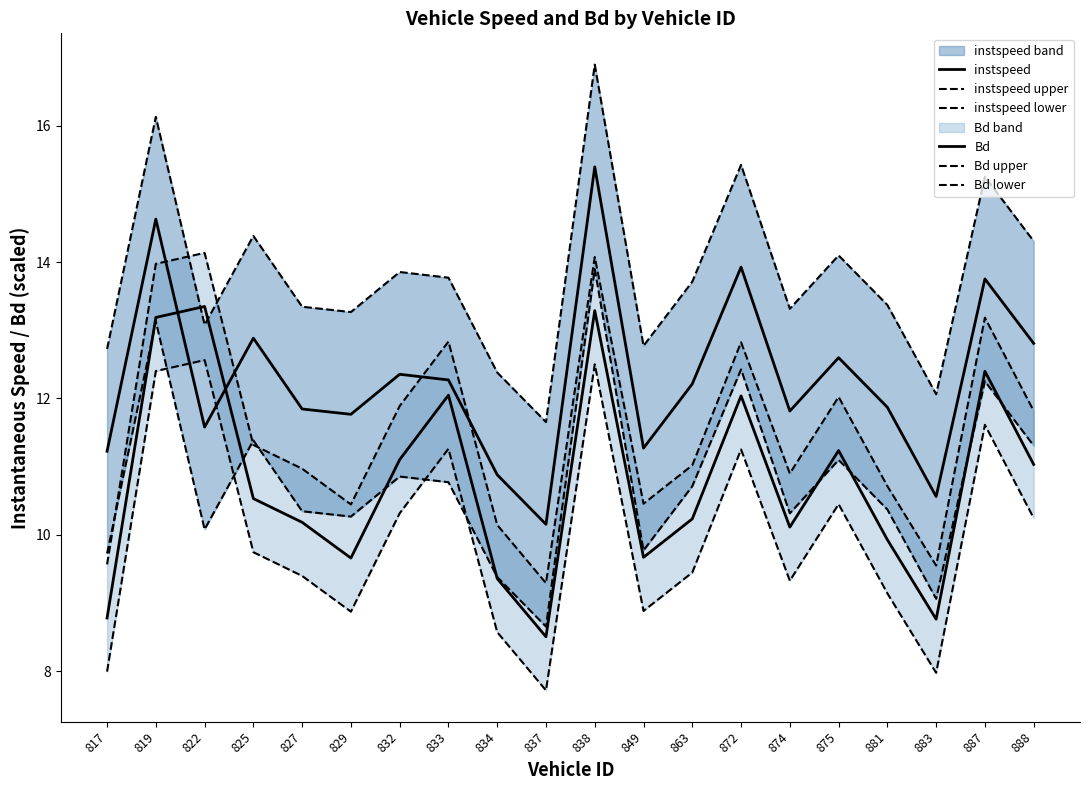

Is this an area chart (filled region under the line)?

No